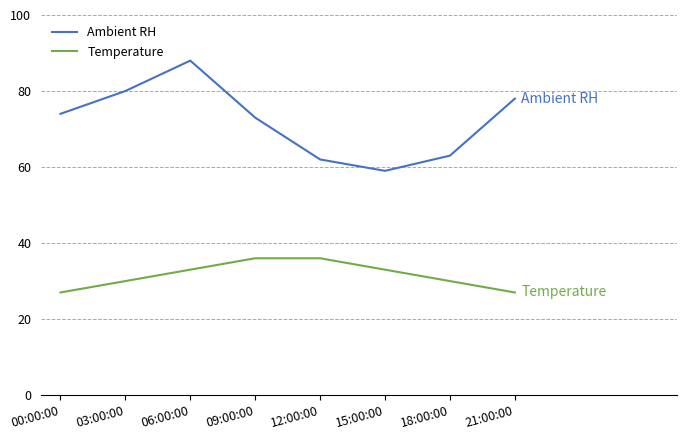

What is the sum of all Temperature values?

252